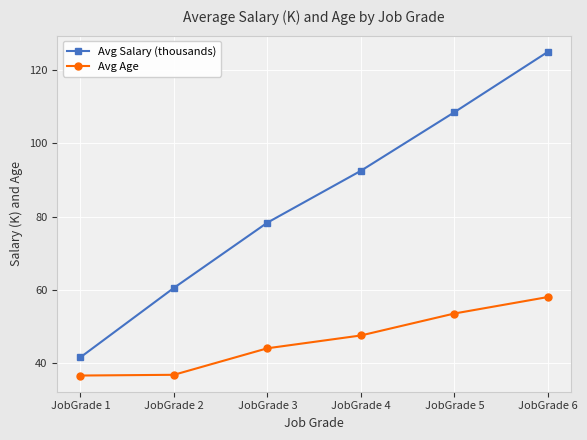

True or false: Avg Age has more than 2 interior local peaks.

False